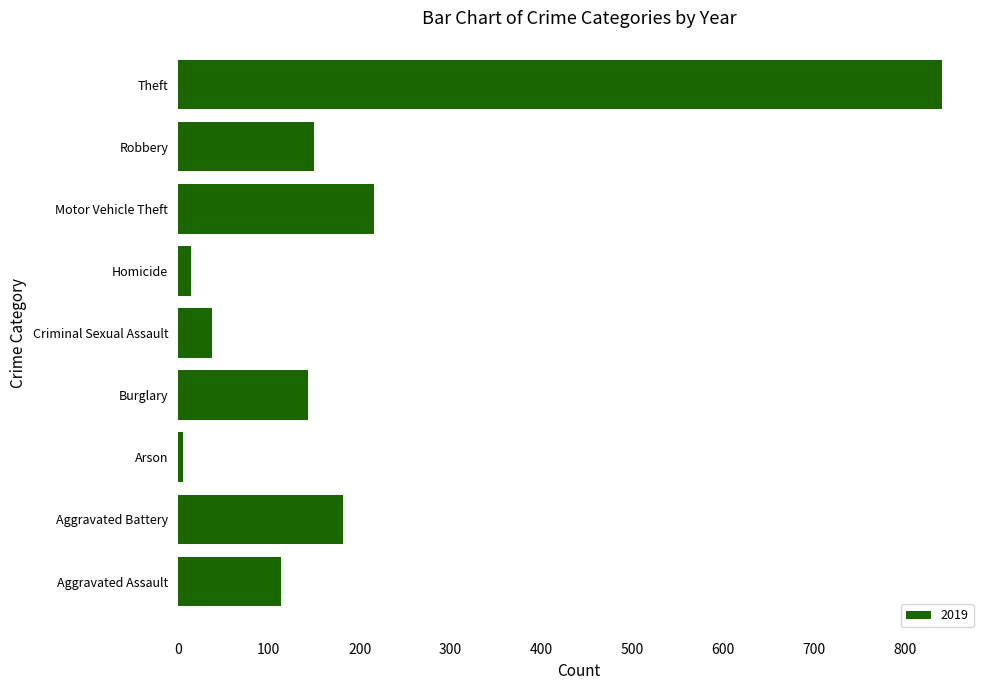

The value at Aggravated Assault is 173. True or false?

False